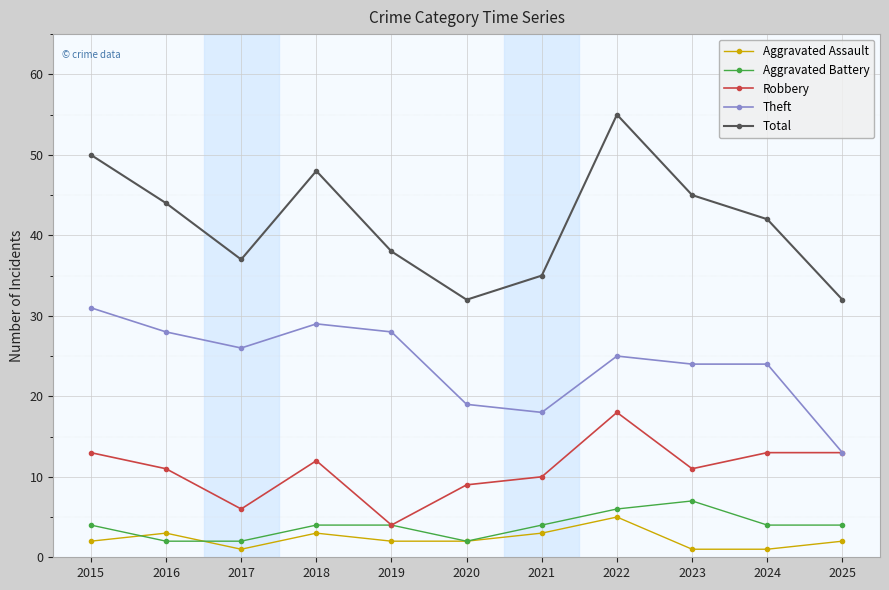

At which category is the sum across all series the highest?

2022